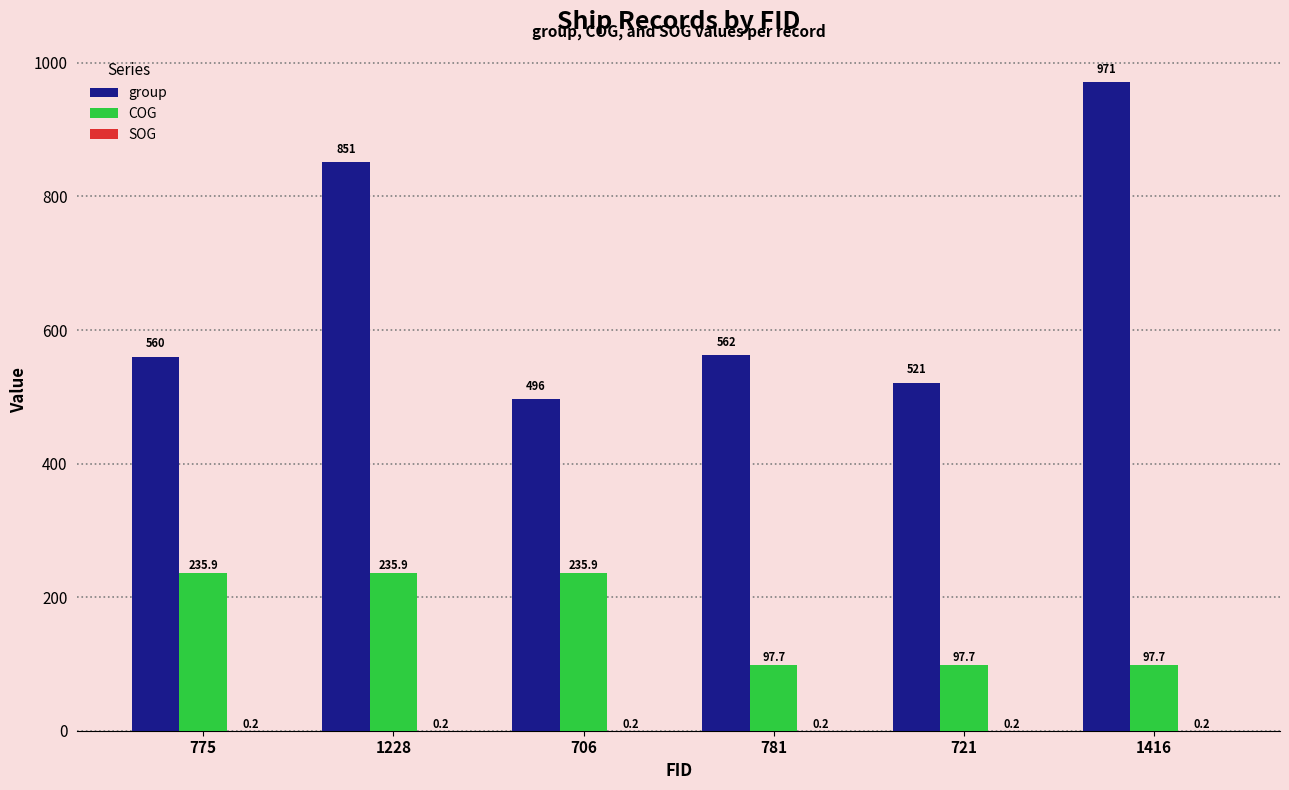

What is the total value across all series at 781?

659.9